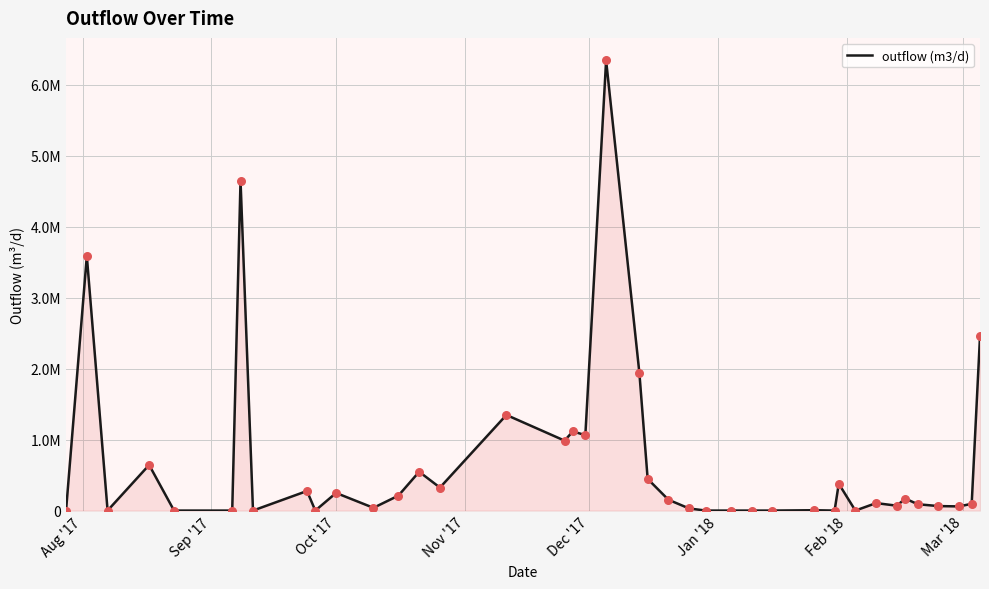

Is this an area chart (filled region under the line)?

Yes